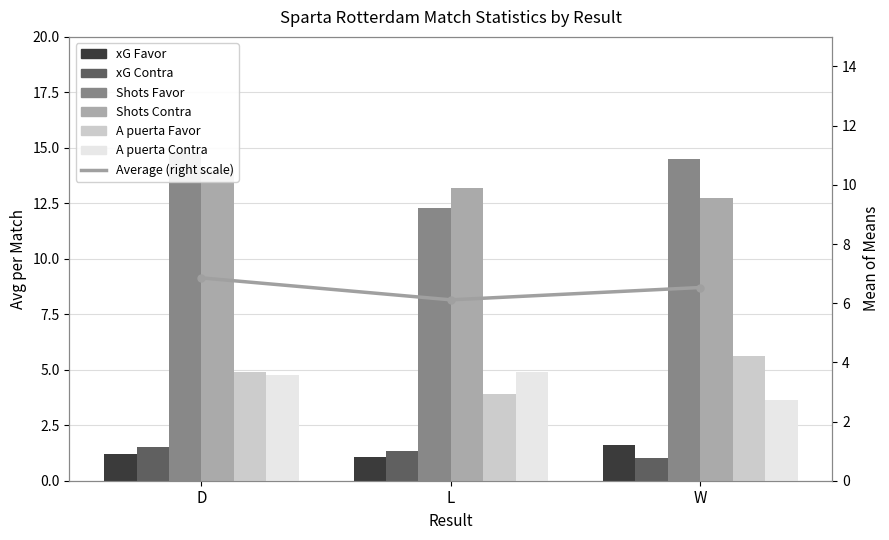

The Shots Favor series shows 8.8 at W. True or false?

False